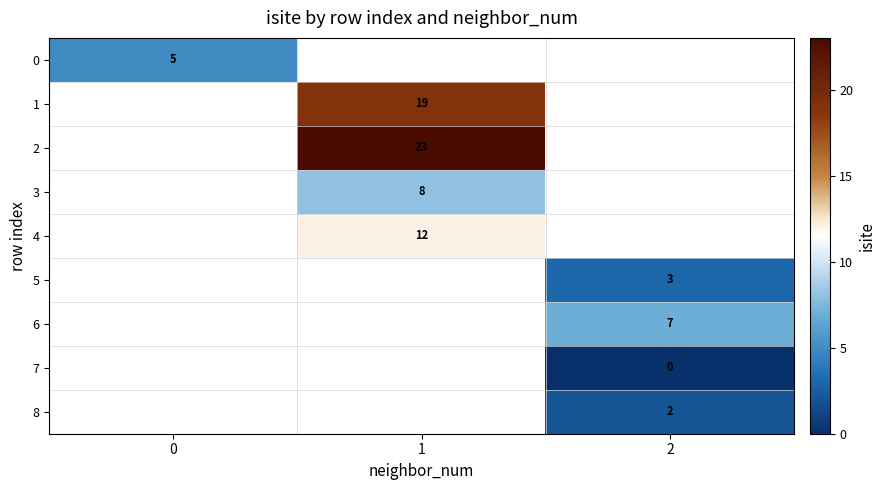

True or false: 1 has a value of 19 at 1.

True